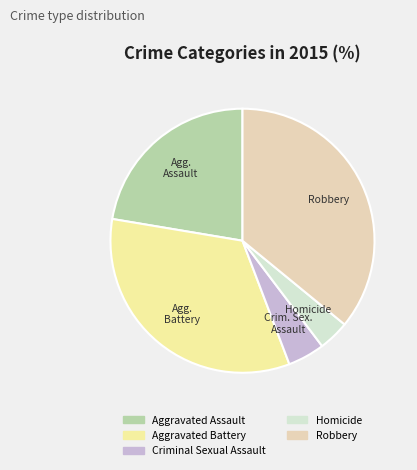

Does any single category account for the majority?

No